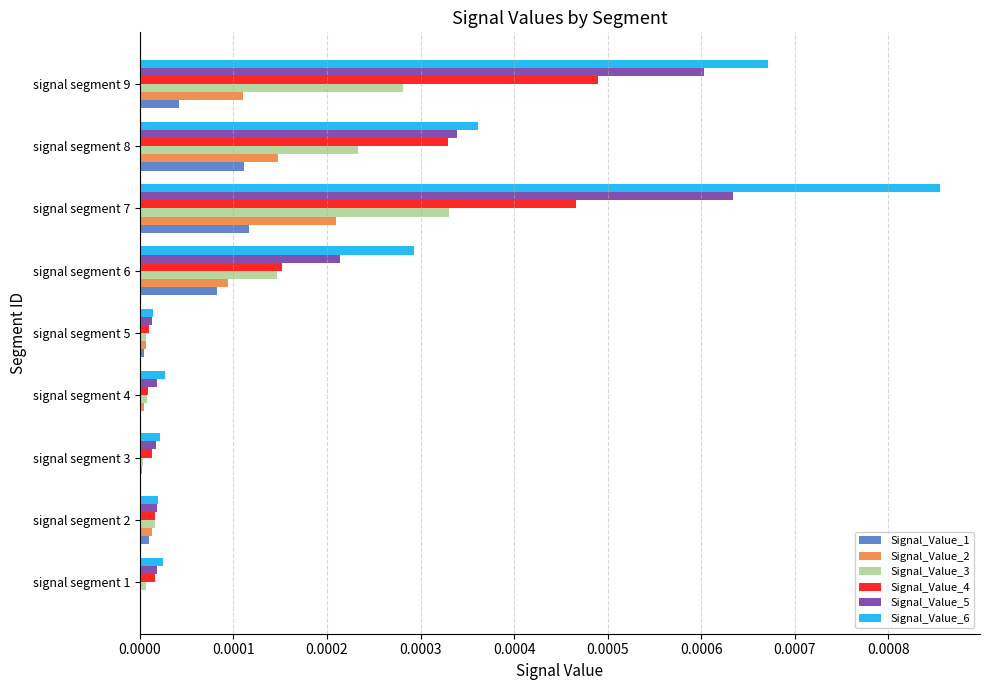

Which series has the largest total across all categories?

Signal_Value_6